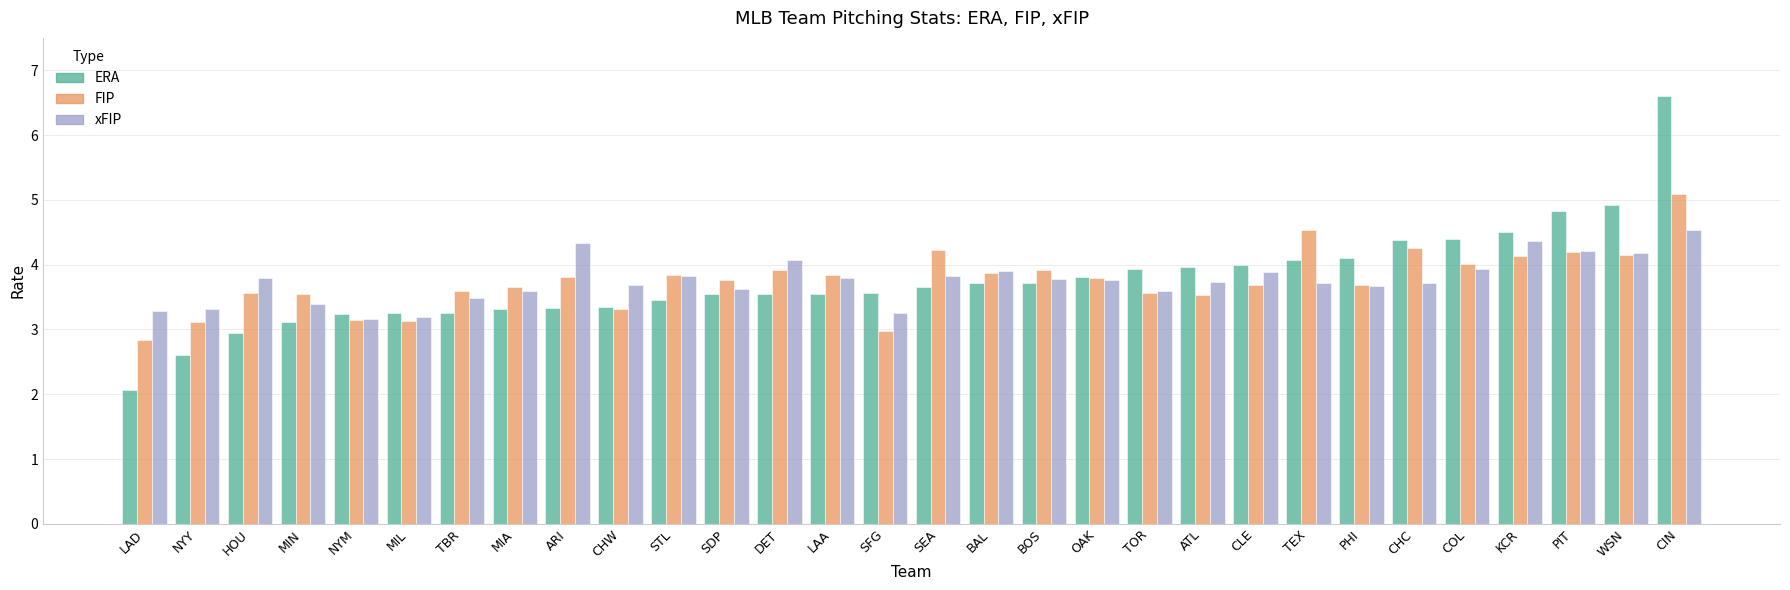

What is the label of the 7th bar from the left?

TBR